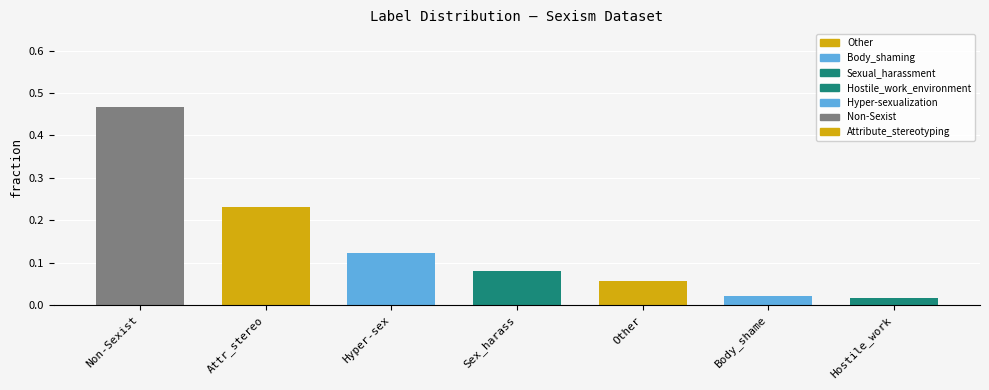

What is the difference between the maximum and second lowest values?

0.4